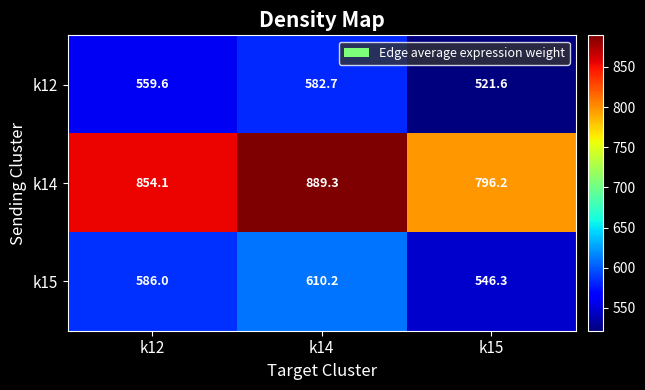

What is the sum of the k14 values at k12 and k14?

1743.4